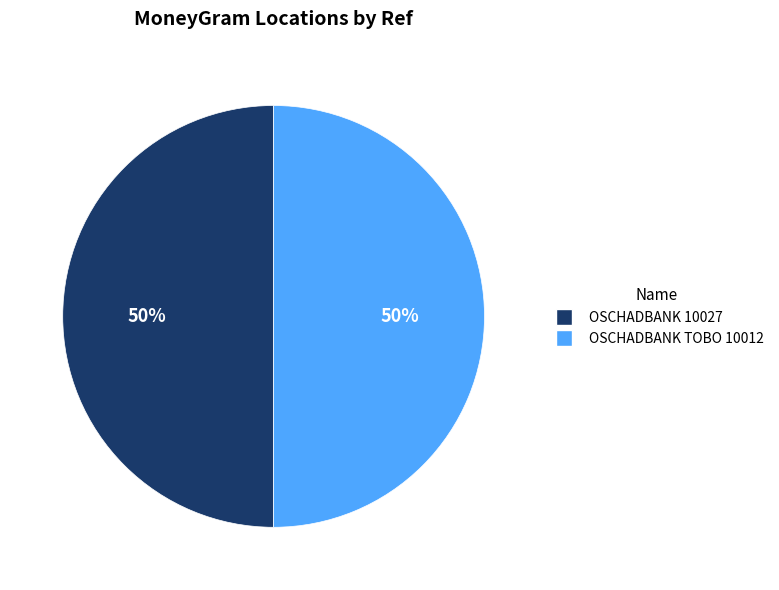

What percentage is the OSCHADBANK TOBO 10012 slice, to the nearest percent?

50%